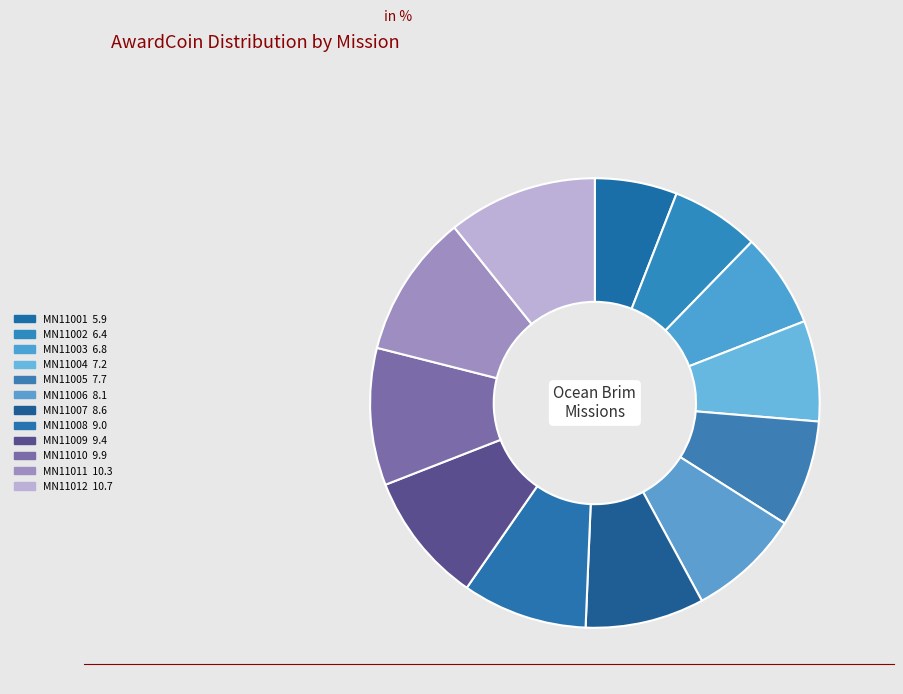

Count the number of slices in the pie.

12